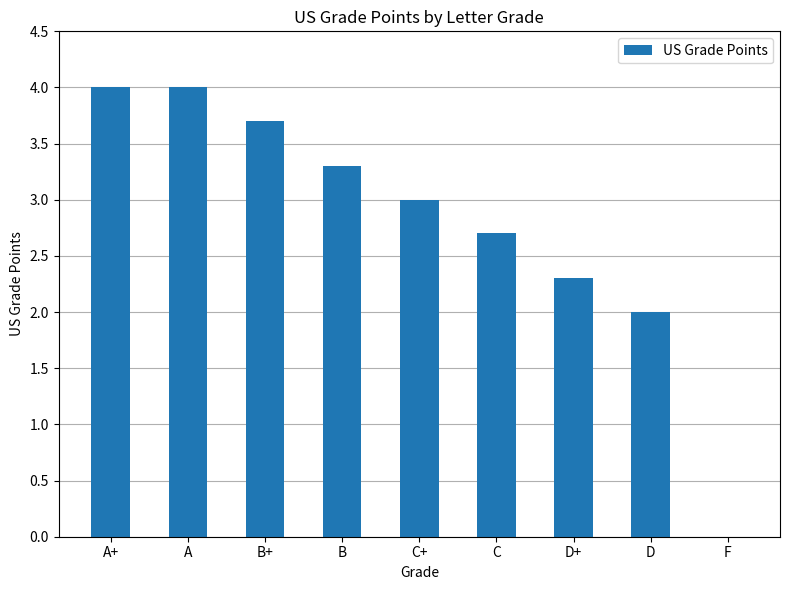

The chart shows a value of 3.0 at C+. True or false?

True